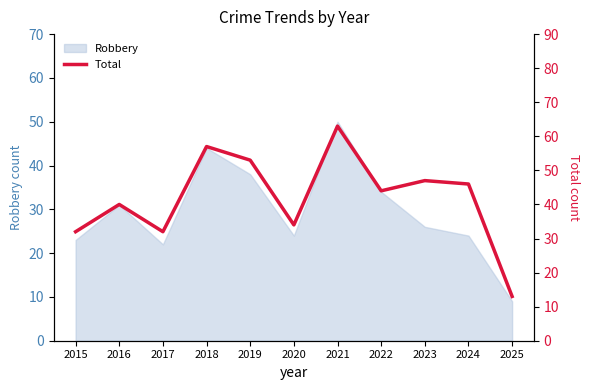

At which label does Robbery reach its peak?

2021